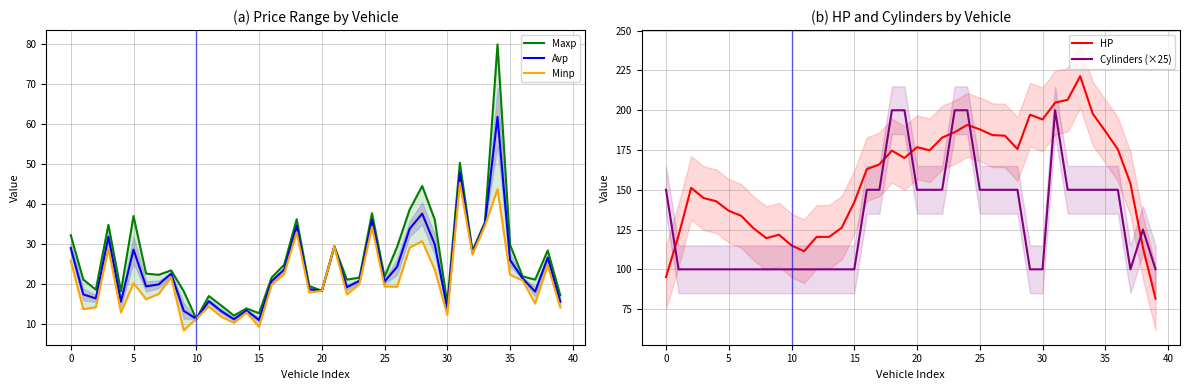

Count the number of categories in the chart.

40